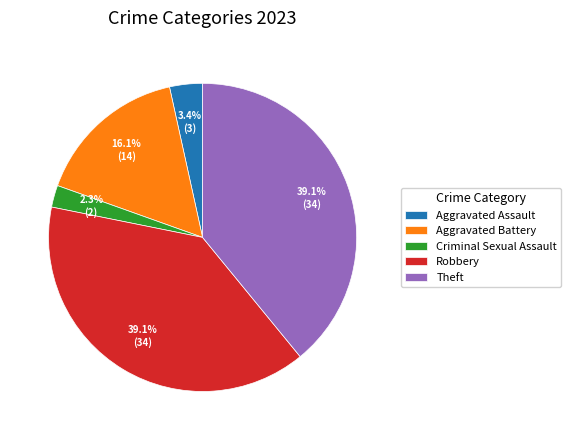

Is it true that Aggravated Assault is 10% of the pie?

False